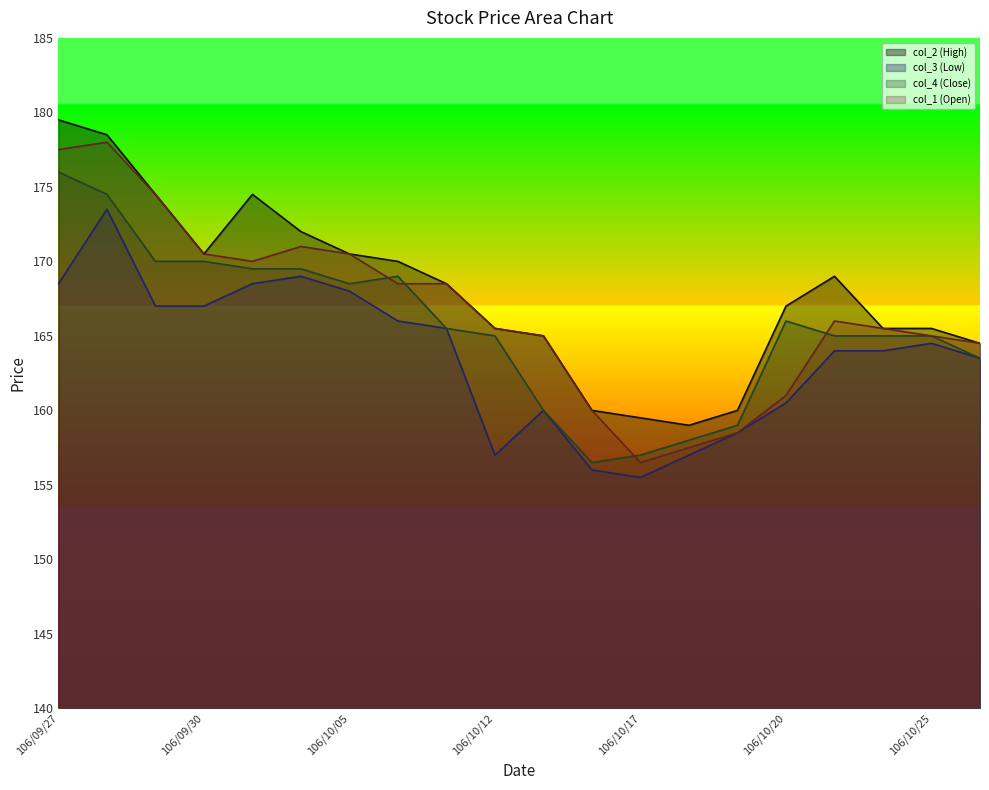

True or false: col_4 (Close) has more than 2 points higher than both neighbors.

False